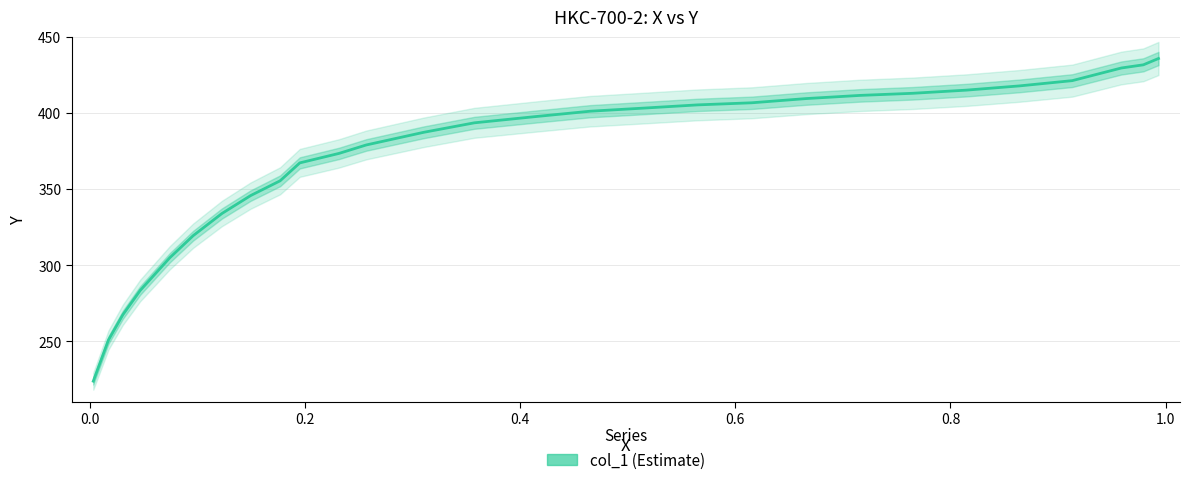

How many values exceed 397?

14